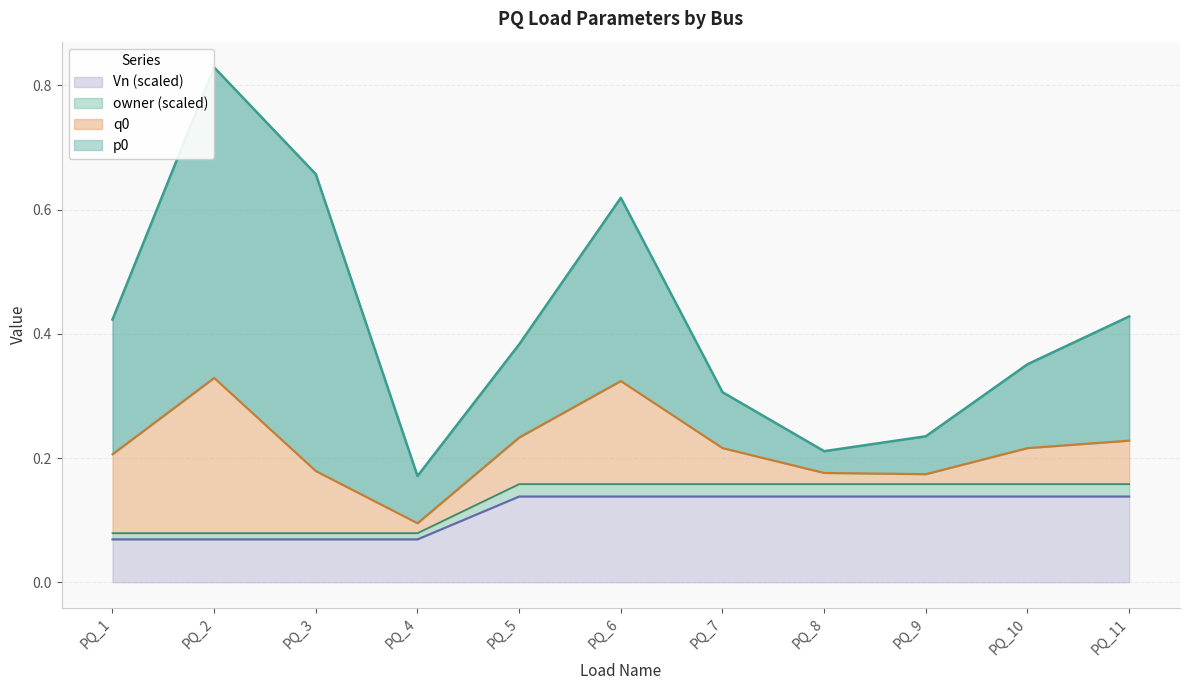

Is the value of Vn_scaled at PQ_3 greater than the value of owner_scaled at PQ_4?

No